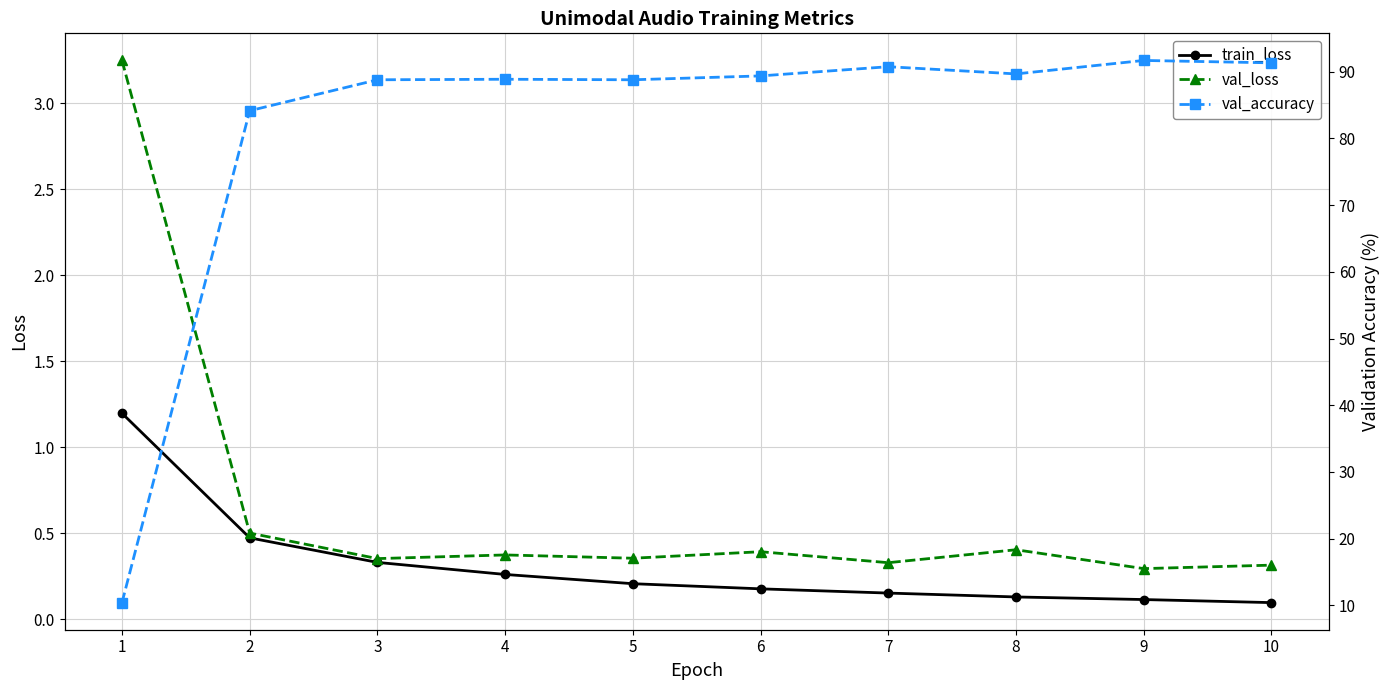

What is the sum of all val_accuracy values?

813.9